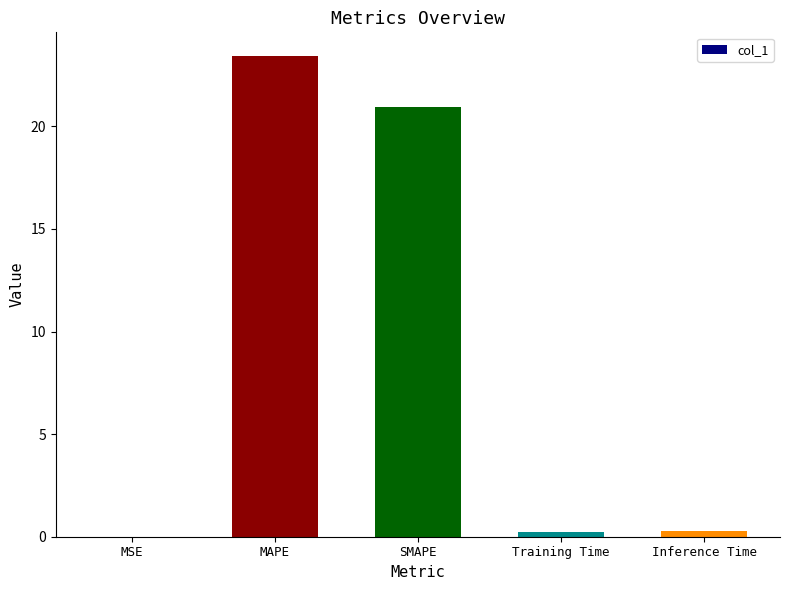

Where is the data nearest to the value 11?

SMAPE